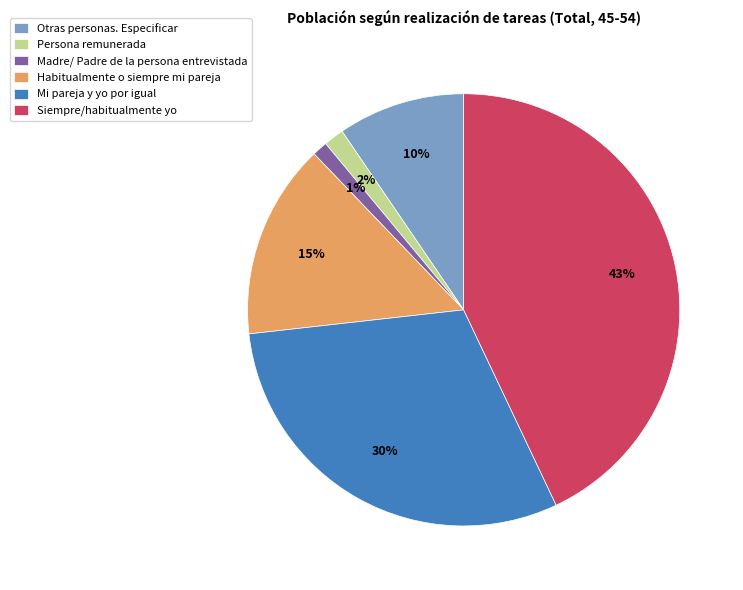

What is the largest slice in the pie chart?

Siempre/habitualmente yo